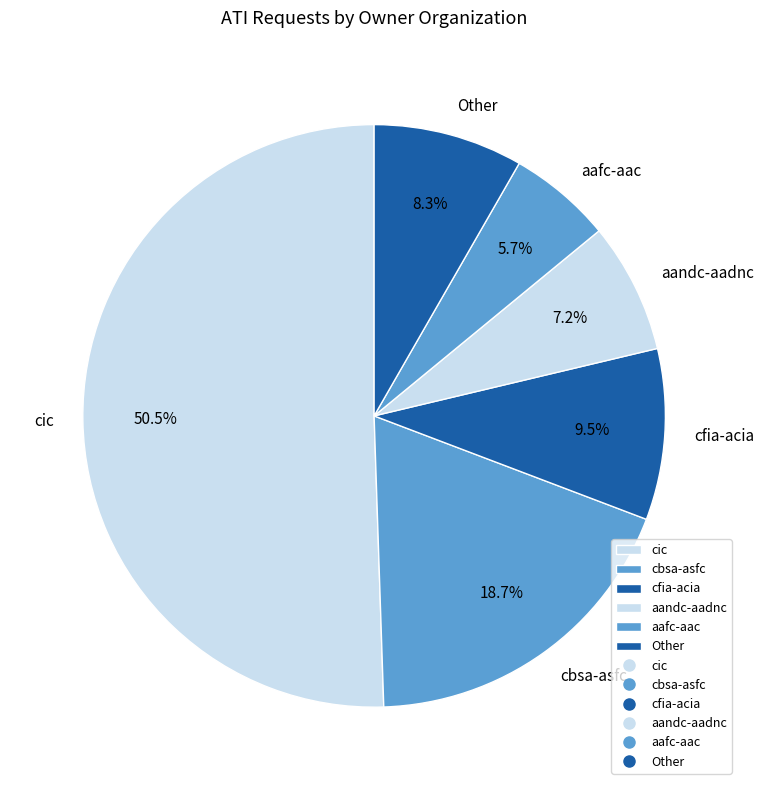

To the nearest percent, what portion does aafc-aac represent?

6%